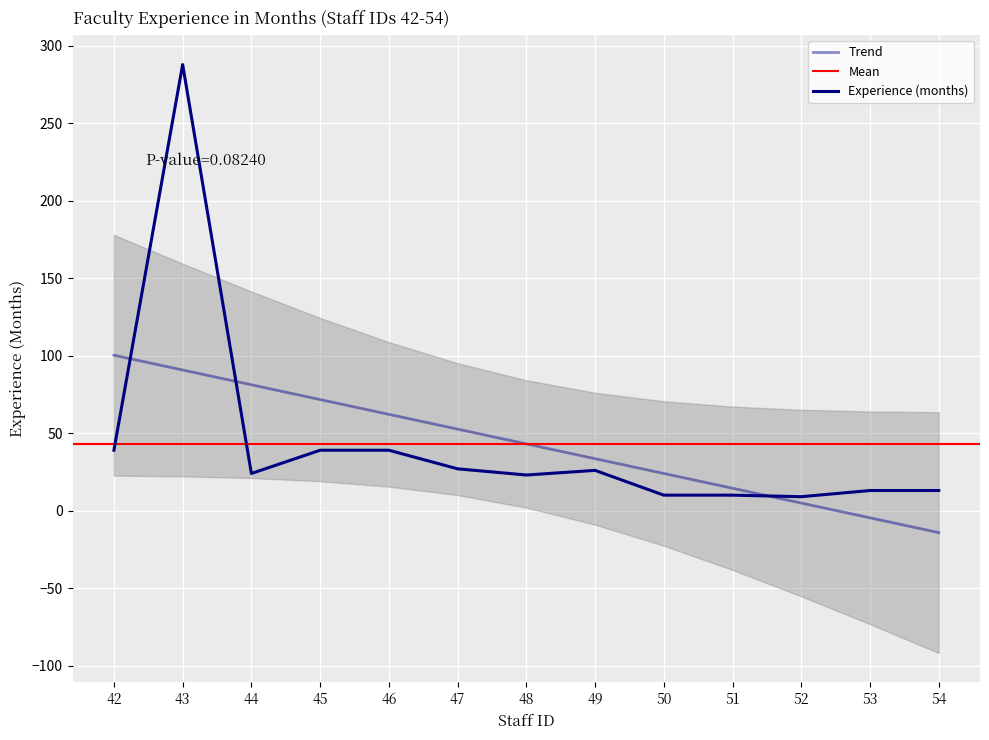

What is the sum of the values at 48 and 45?

62